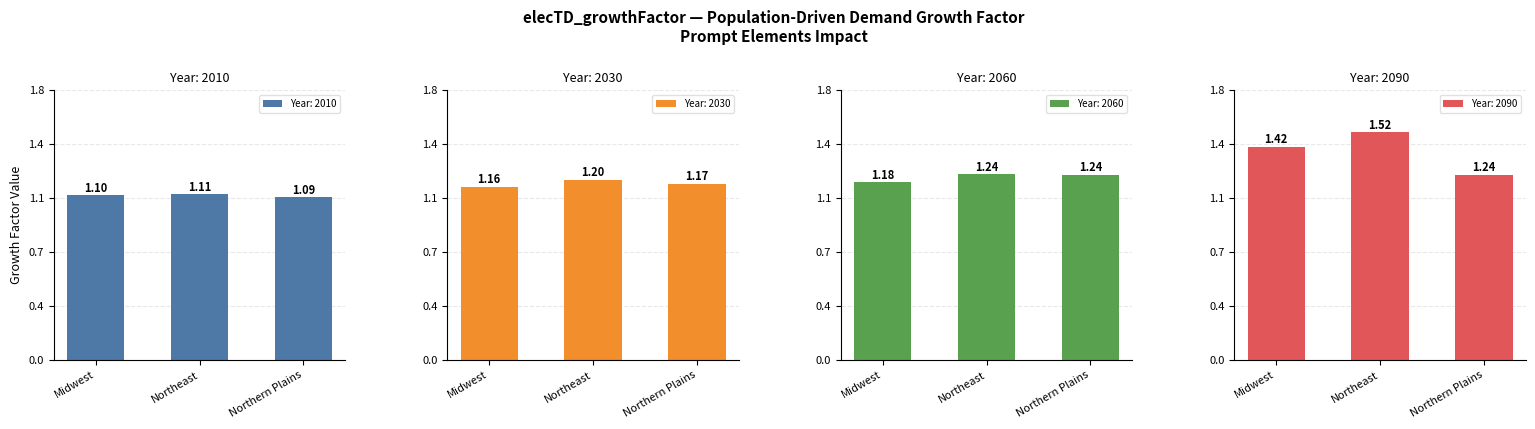

Reading left to right, transcribe all the data shown in this chart.

Year: 2010: Midwest=1.1	Northeast=1.1	Northern Plains=1.1
Year: 2030: Midwest=1.2	Northeast=1.2	Northern Plains=1.2
Year: 2060: Midwest=1.2	Northeast=1.2	Northern Plains=1.2
Year: 2090: Midwest=1.4	Northeast=1.5	Northern Plains=1.2